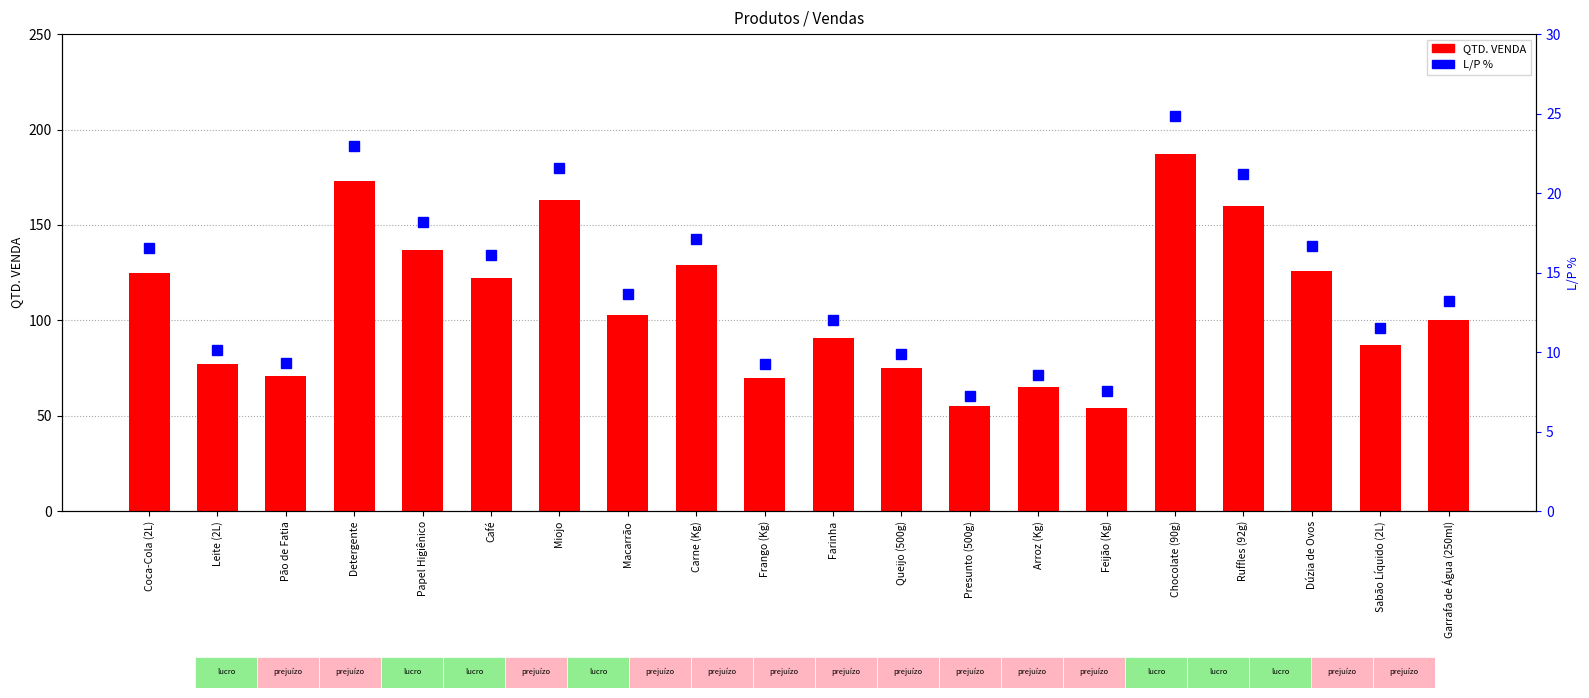

Between Frango (Kg) and Sabão Líquido (2L), which series saw the biggest shift?

QTD. VENDA